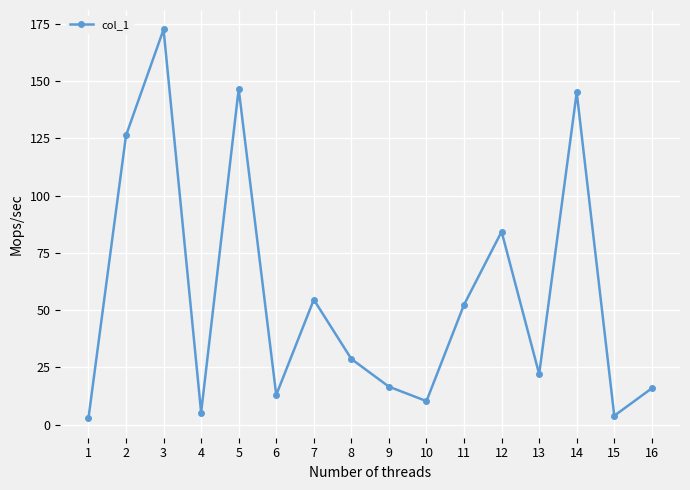

What is the ratio of the value at 10 to the value at 4?

1.9